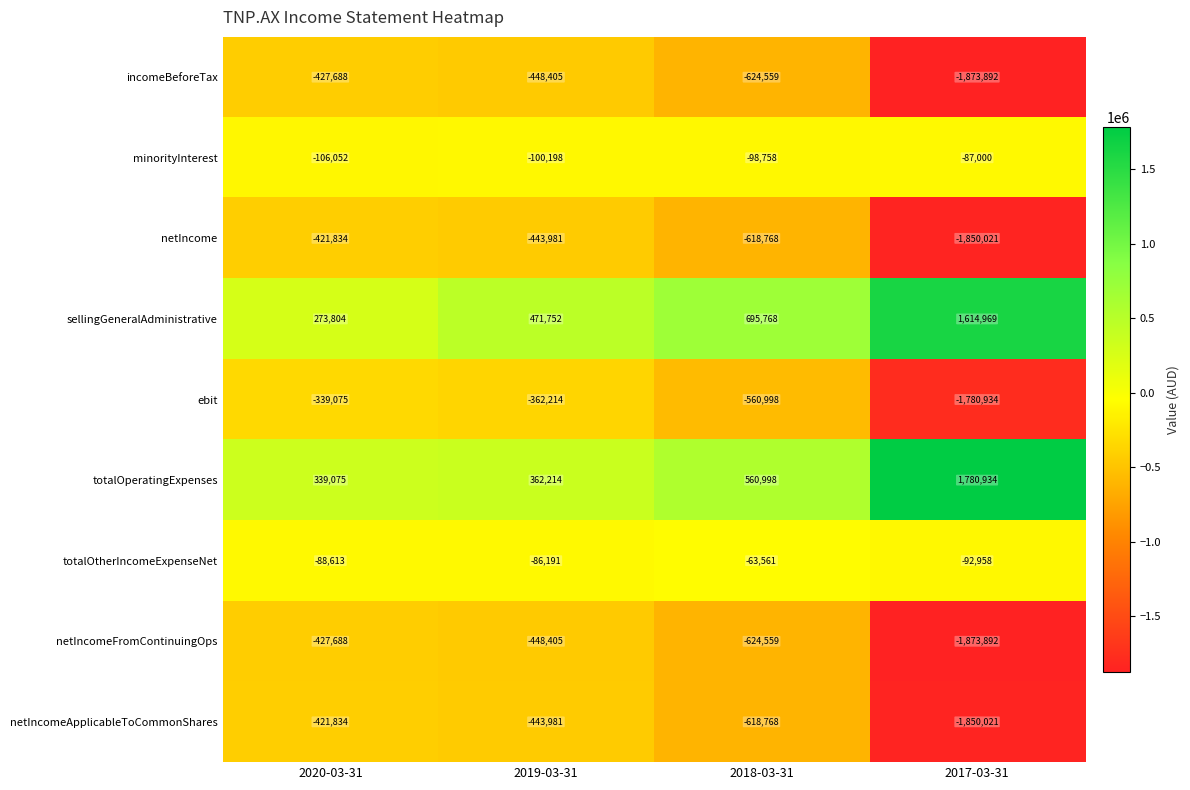

What is the difference between the second highest and minimum values in the minorityInterest series?

7294